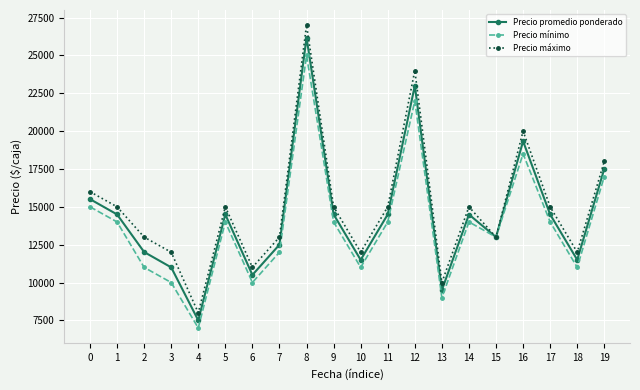

In Precio máximo, how many points are higher than both neighbors (excluding endpoints)?

5